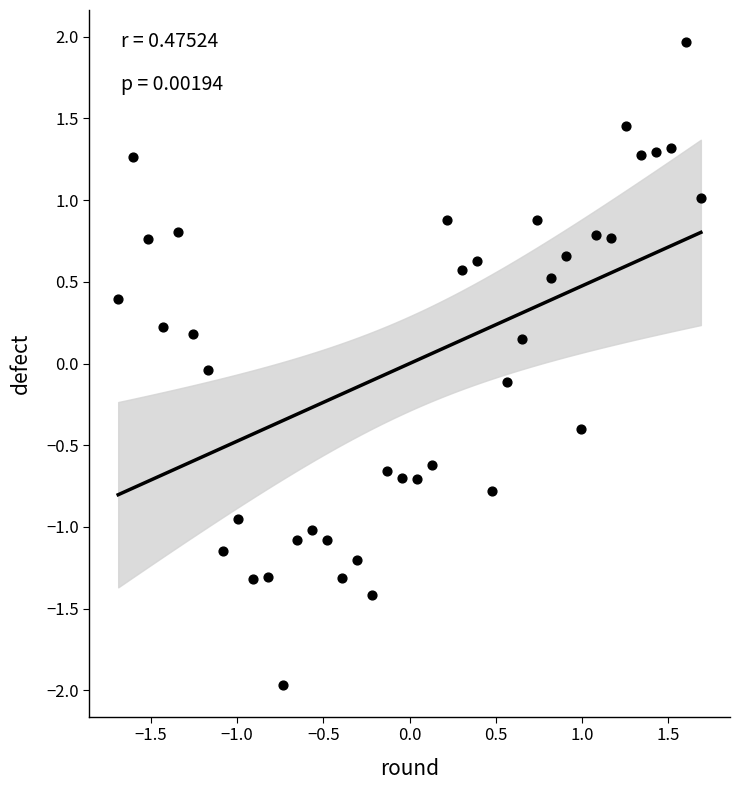

What is the range of Y values (max minus min)?

3.9